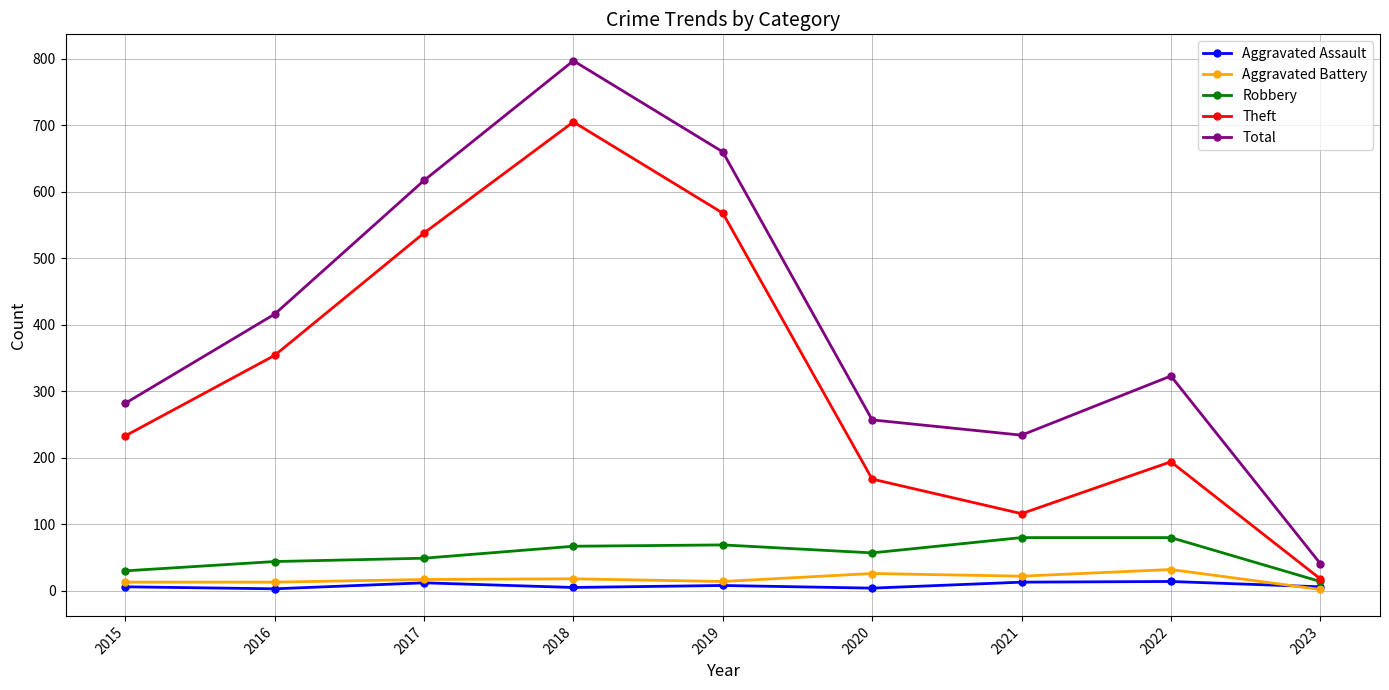

Is the value of Aggravated Assault at 2020 greater than the value of Theft at 2020?

No